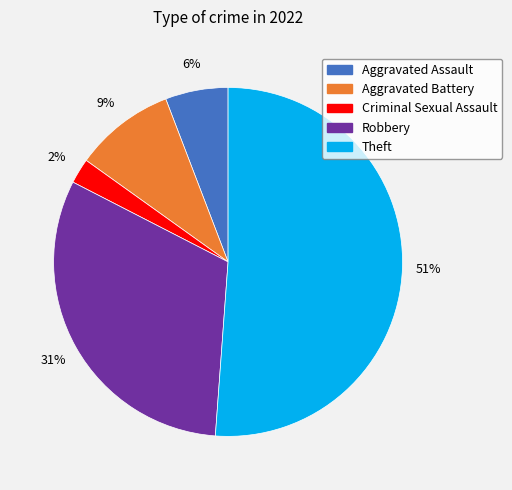

Is there a majority slice in this chart?

Yes